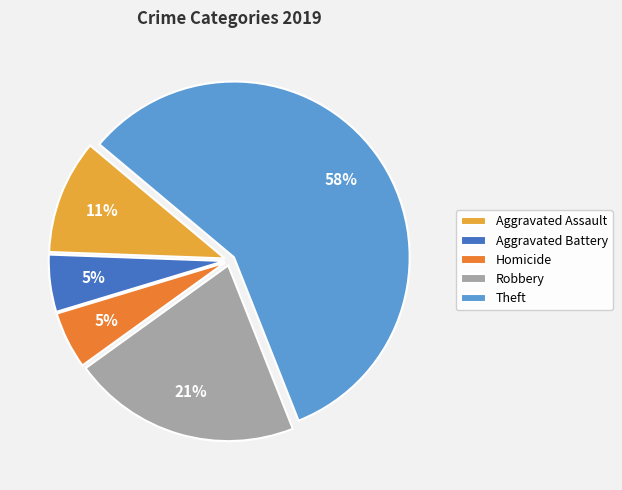

Combined, do Homicide and Aggravated Battery account for over 50%?

No